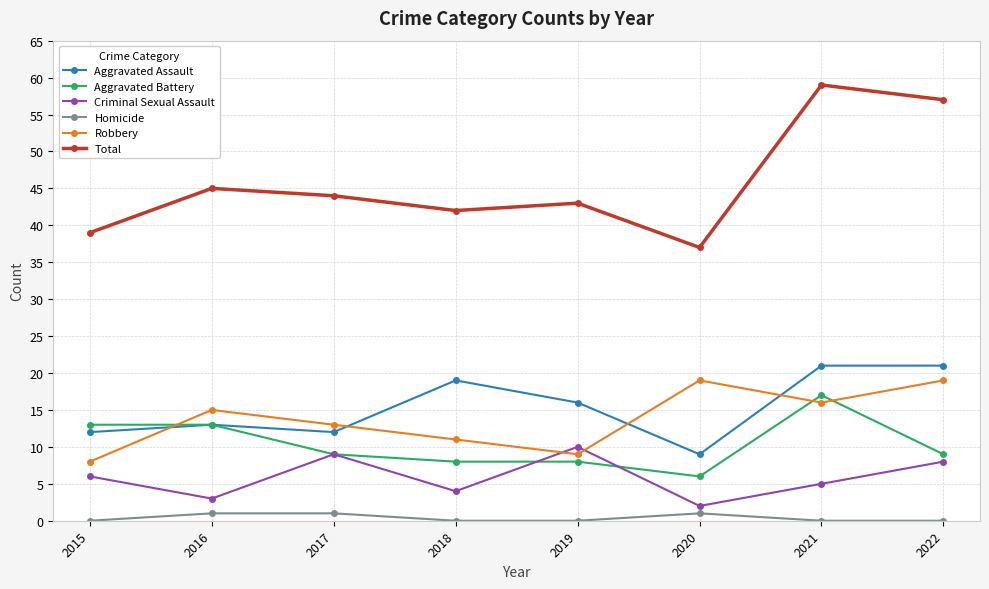

Which series has the widest spread of values?

Total